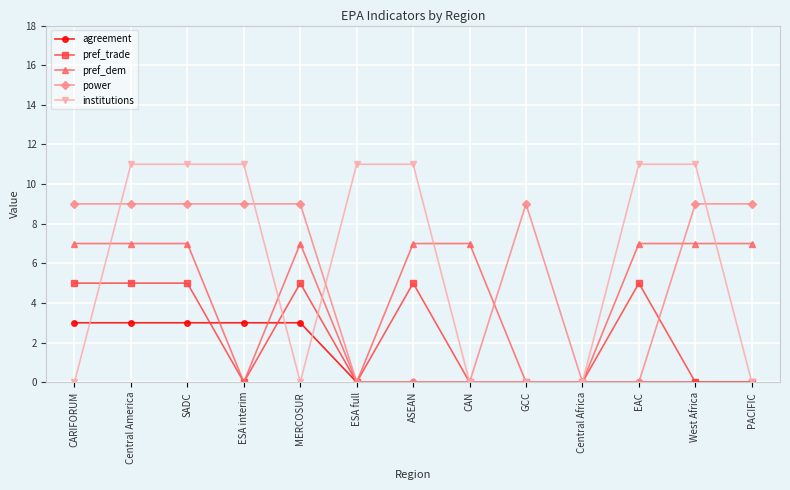

What is the label of the 9th point from the left?

GCC